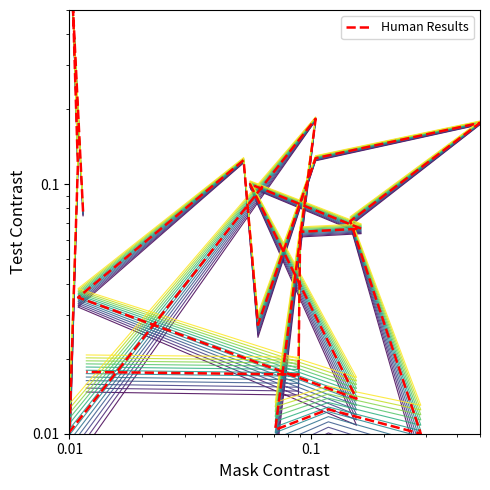

Where is the first local maximum?

0.01